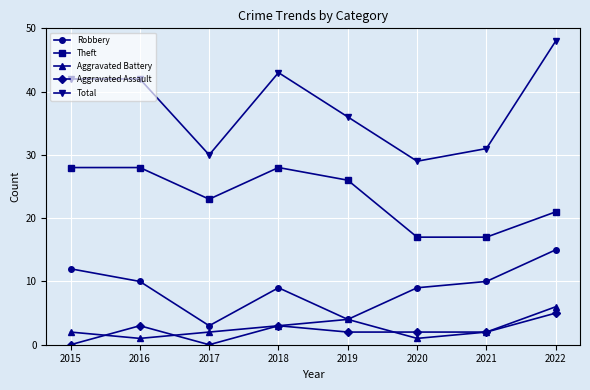

Where is the first local minimum for Robbery?

2017